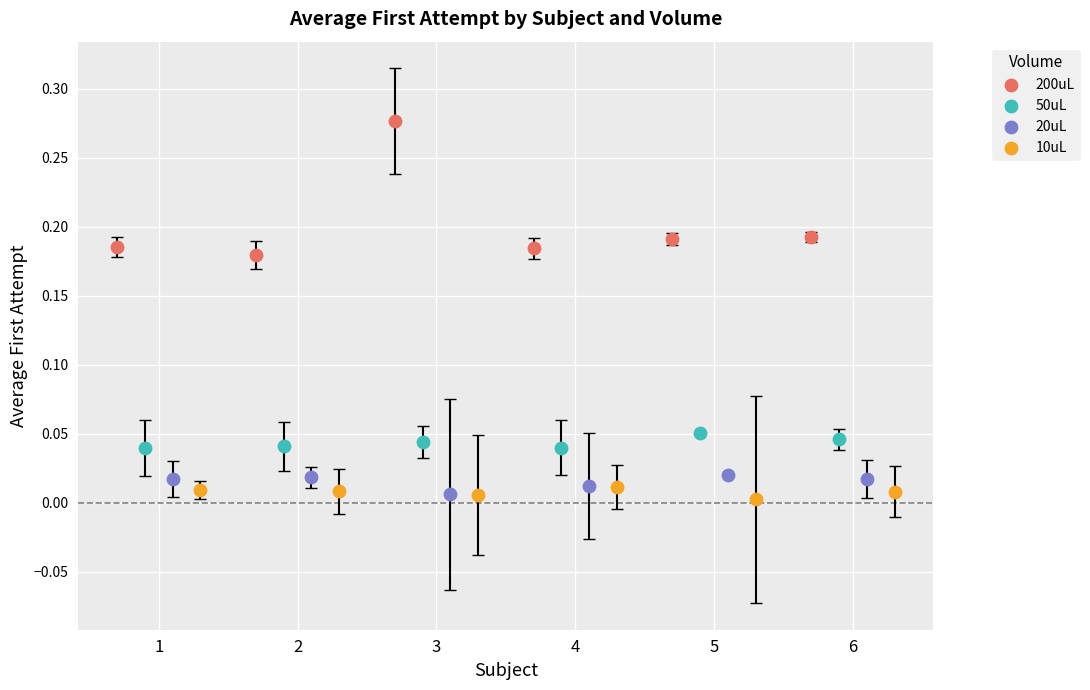

Which series has the widest spread of Y values?

200uL